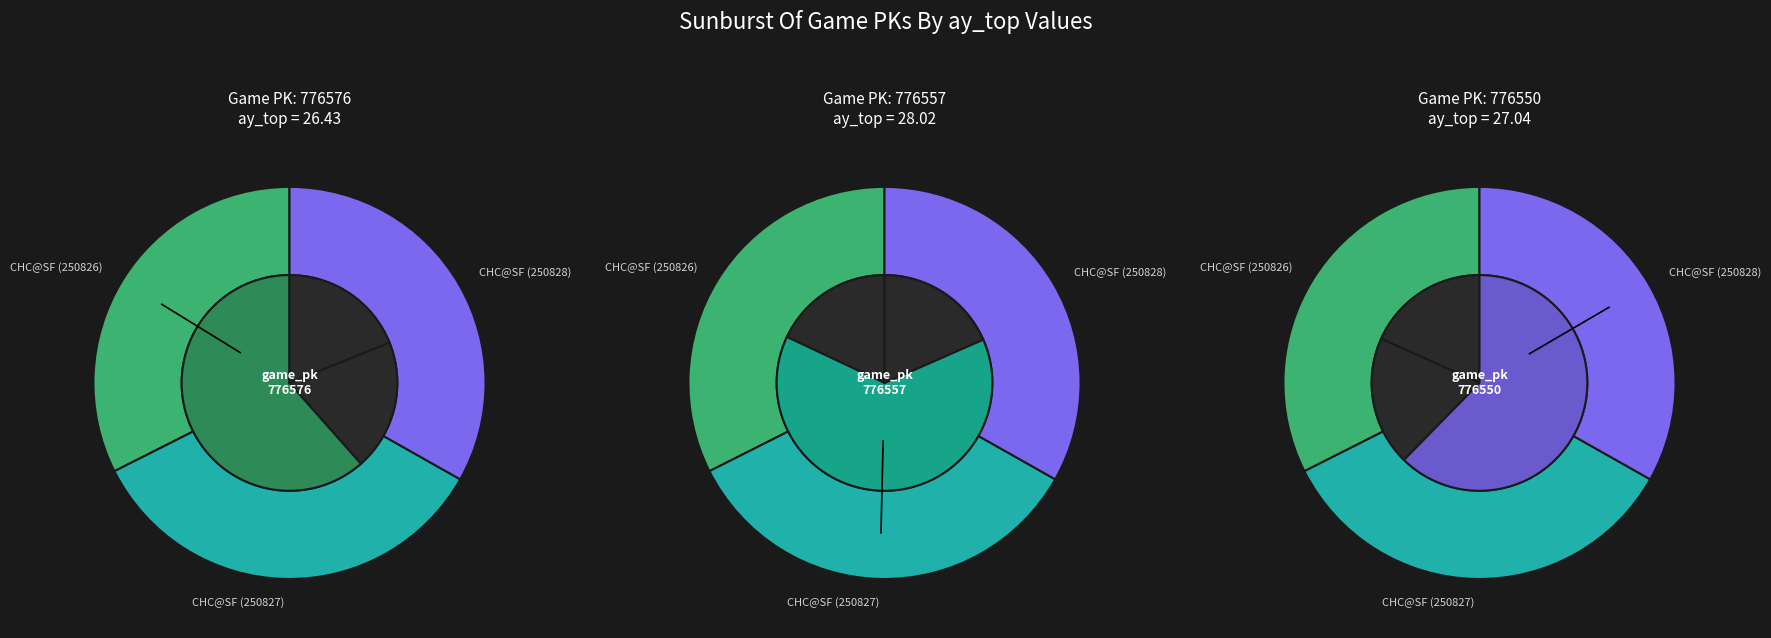

What percentage is the 776576 slice, to the nearest percent?

32%